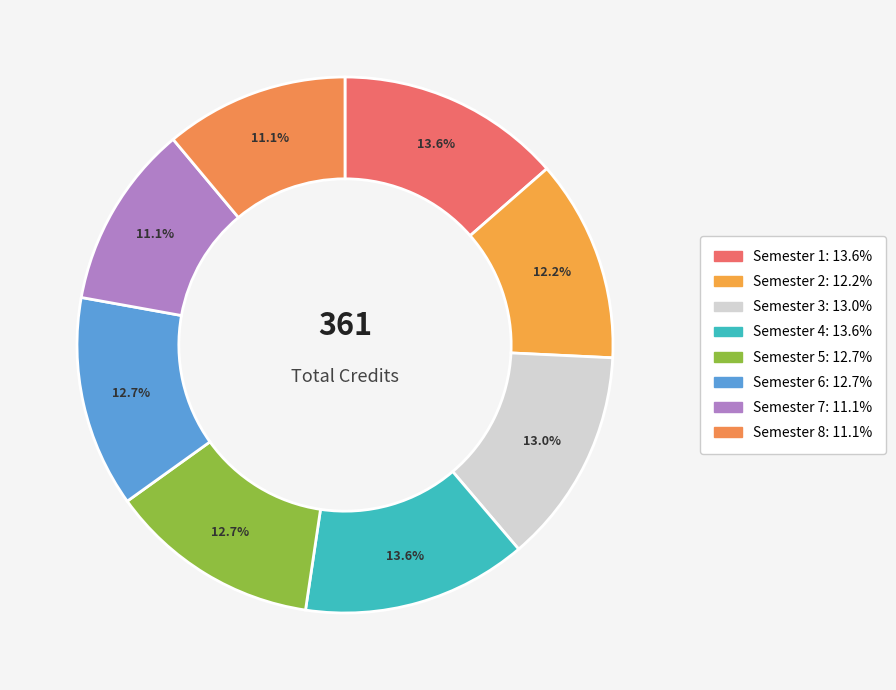

How much of the chart is everything except Semester 4?

86.4%